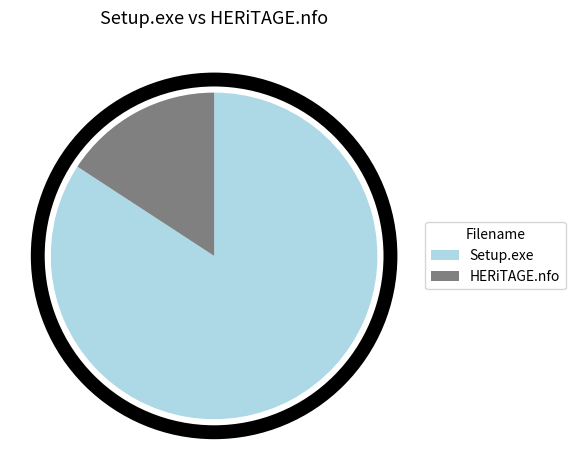

What is the ratio of the value at Setup.exe to the value at HERiTAGE.nfo?

5.3